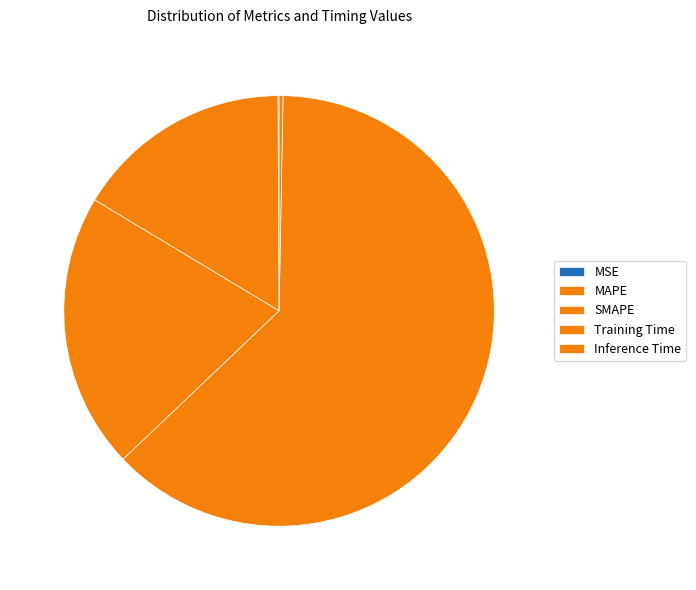

To the nearest percent, what is the difference between the largest and smallest slice percentages?

63%